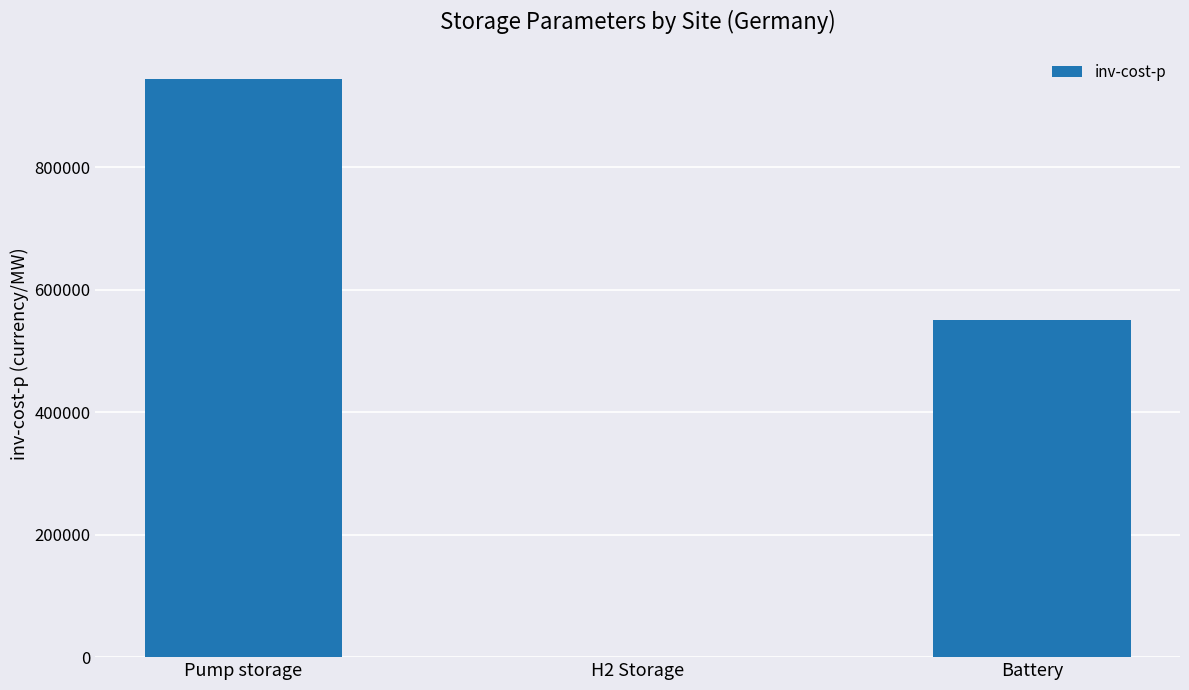

What is the ratio of the value at Battery to the value at Pump storage?

0.6